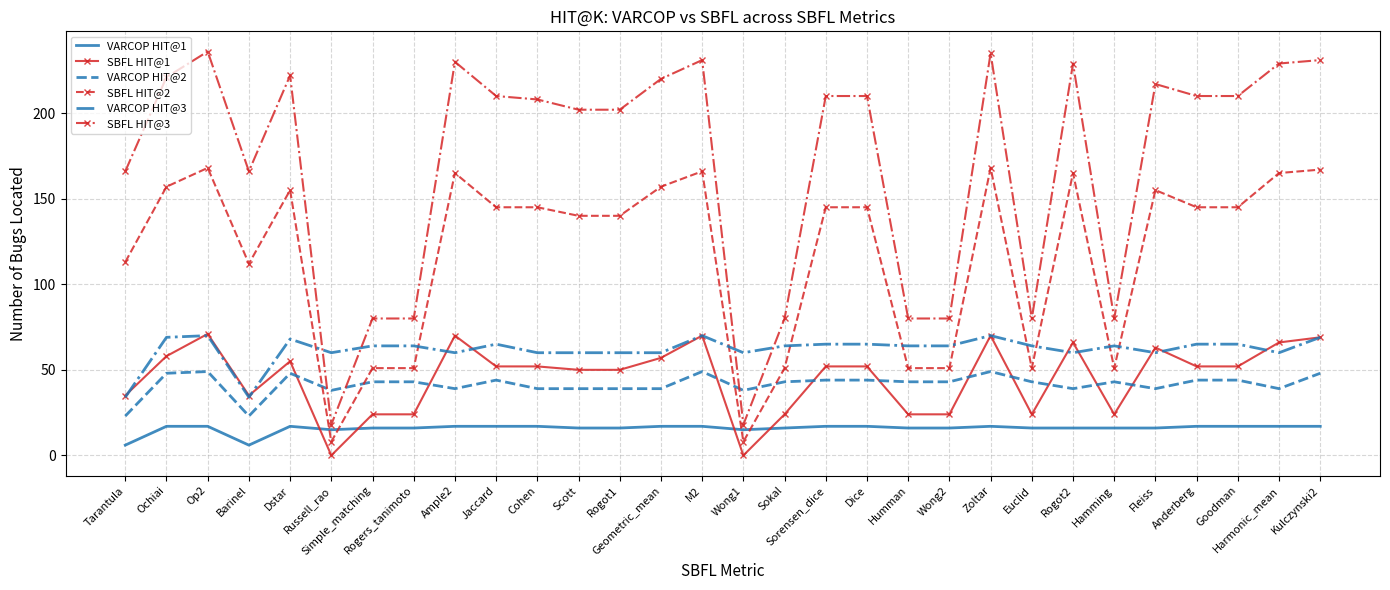

True or false: SBFL HIT@2 has a value of 51 at Humman.

True